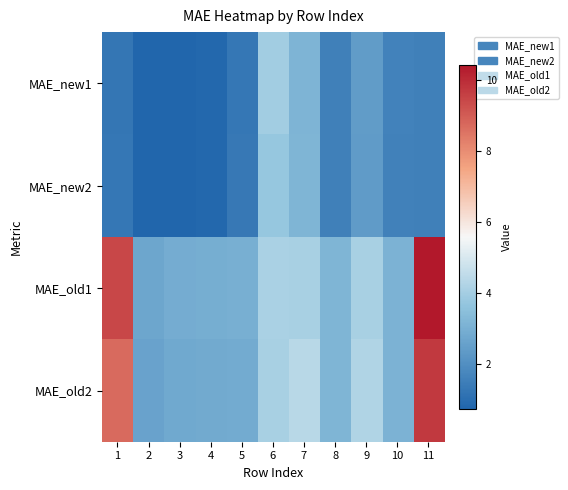

What is the greatest value displayed?

10.4